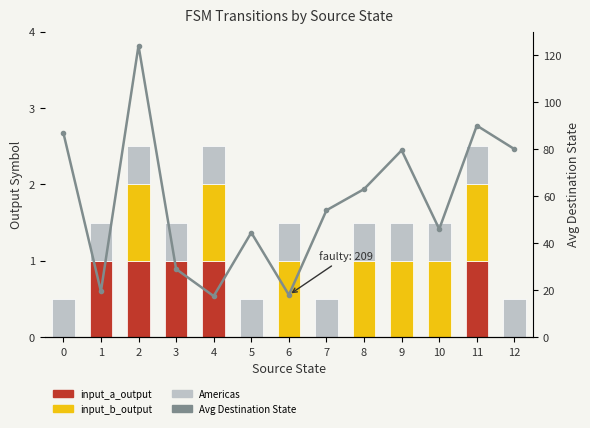

The value of Avg Destination State at 11 is 158.4. True or false?

False